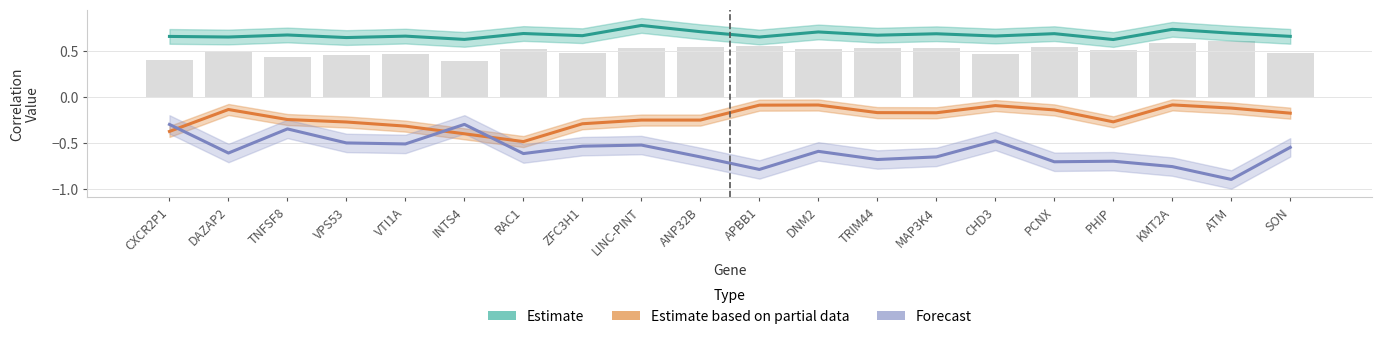

Is it true that Lag 3 (Forecast) equals -0.8 at KMT2A?

True